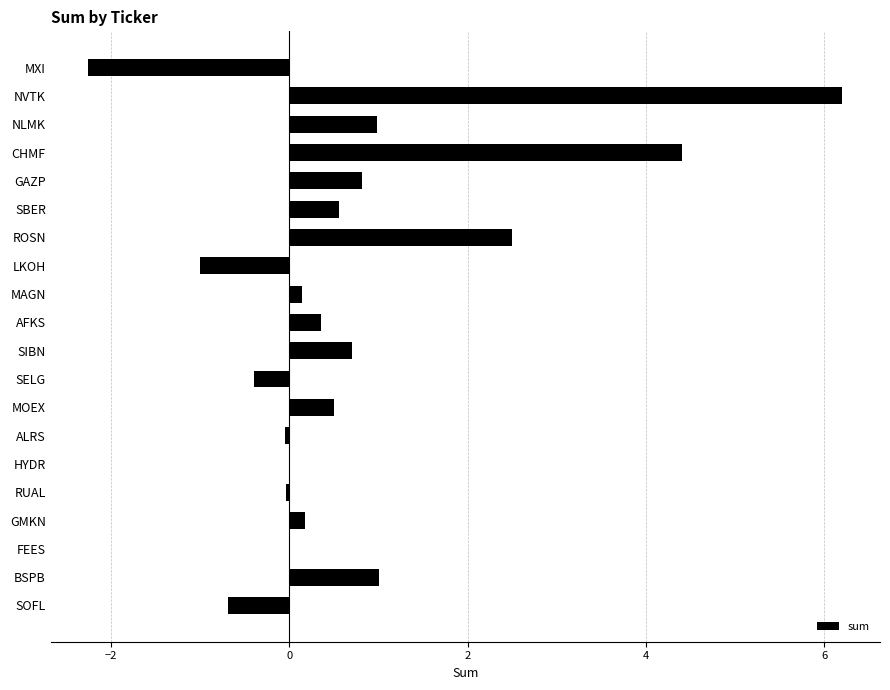

The value at SELG is -0.4. True or false?

True